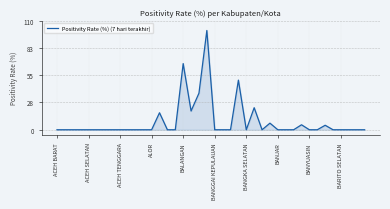

What is the maximum value shown in the chart?

100.0